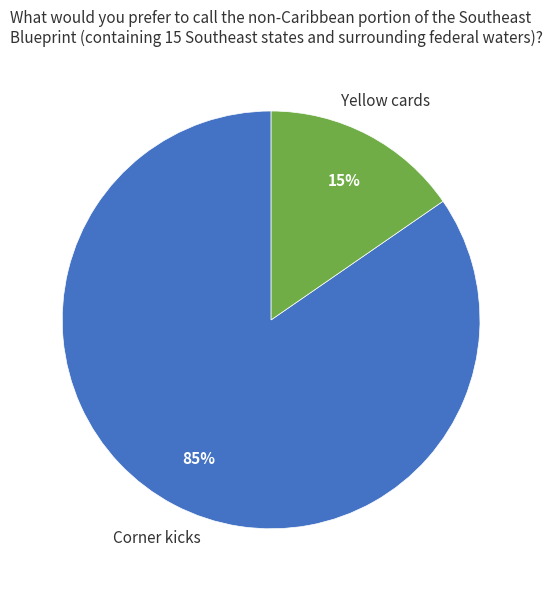

What is the majority slice?

Corner kicks